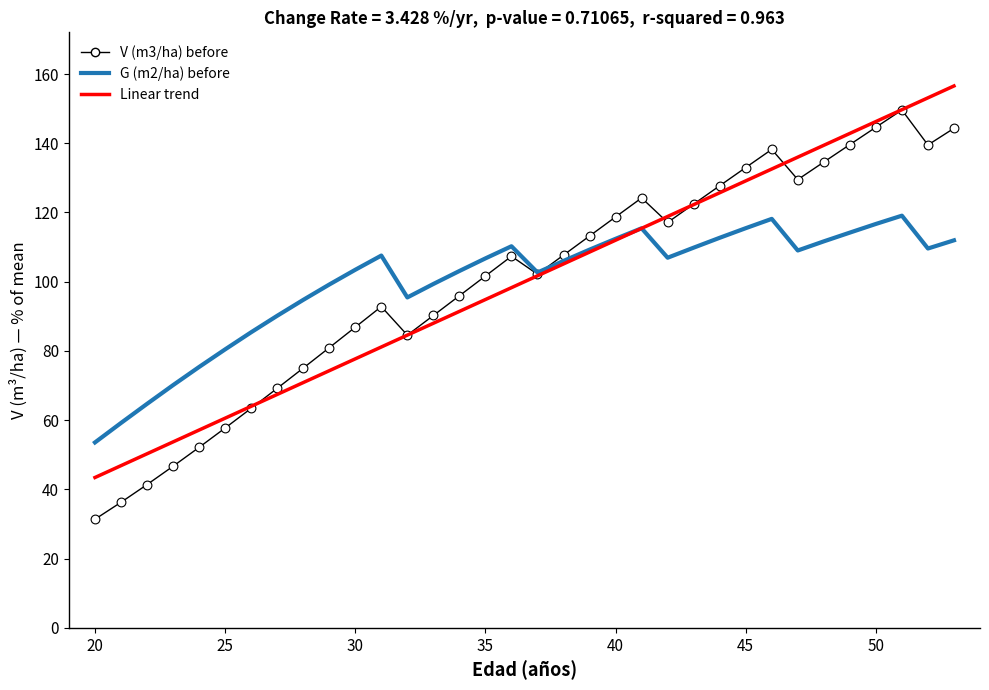

What are all the series names shown in the legend?

V (m3/ha) before, G (m2/ha) before, Linear trend